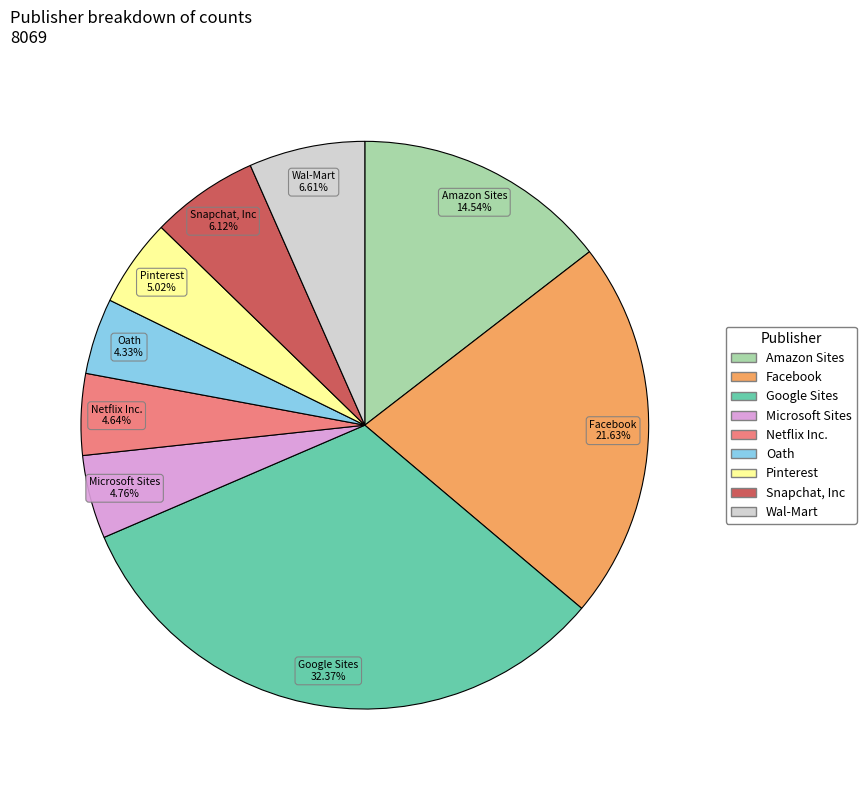

To the nearest percent, what is the combined percentage of Netflix Inc. and Pinterest?

10%